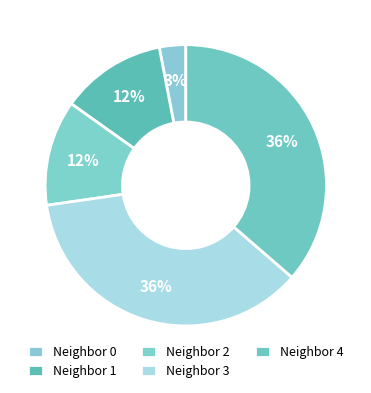

Count the number of slices in the pie.

5